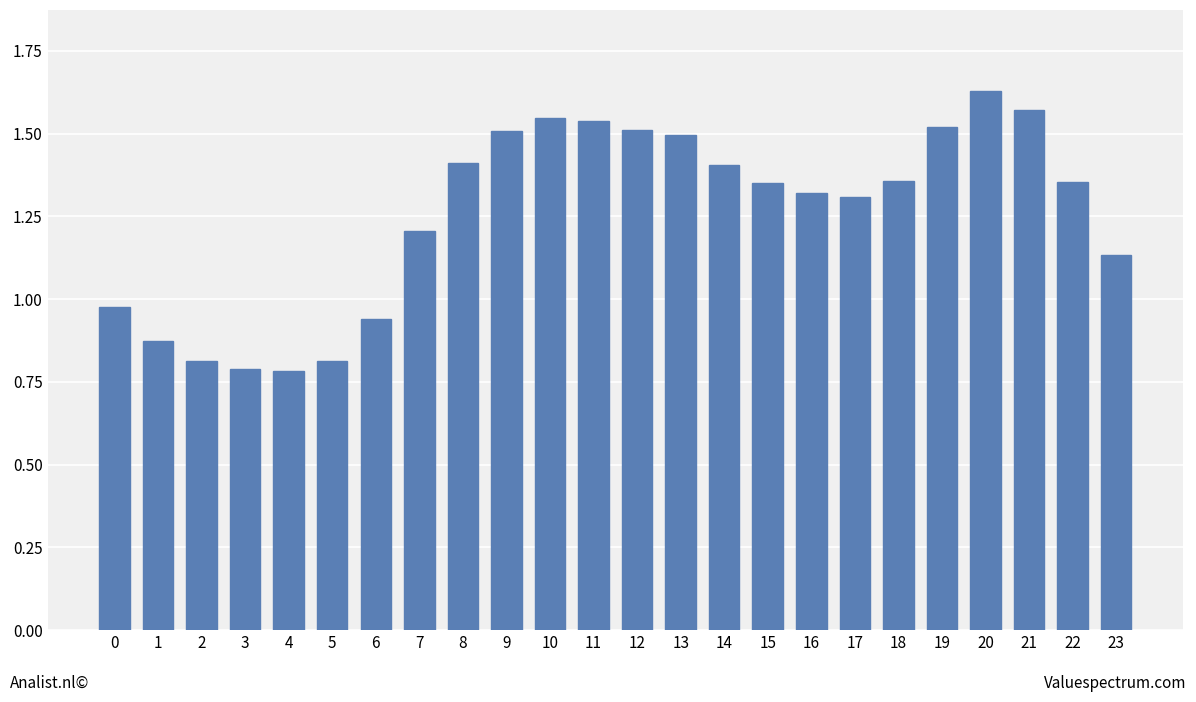

The chart shows a value of 1.4 at 14. True or false?

True